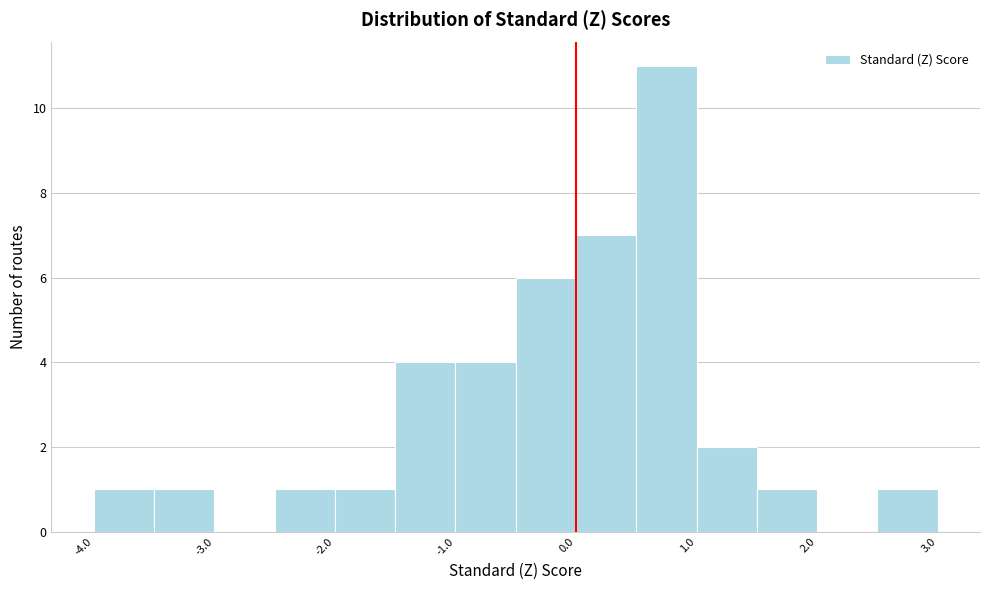

Over which range of the x-axis is the bar tallest?

0.5 to 1.0